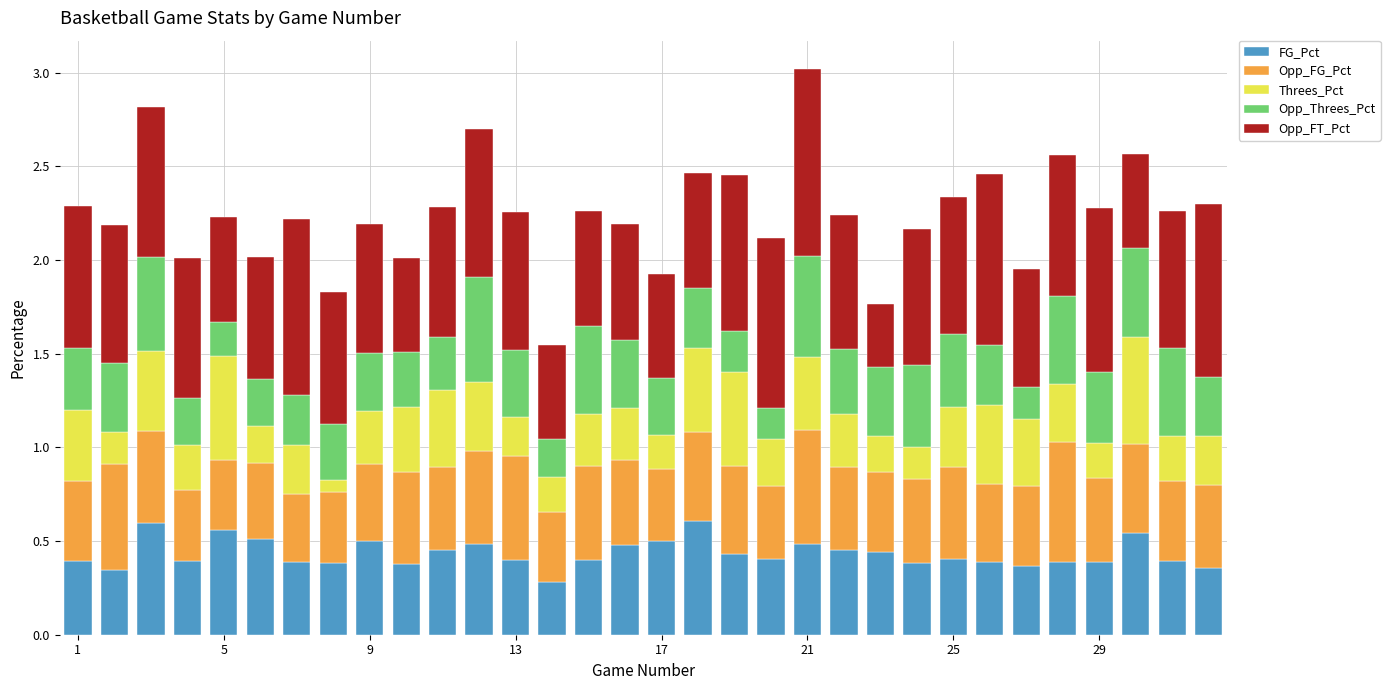

What is the sum of all FG_Pct values?

13.9